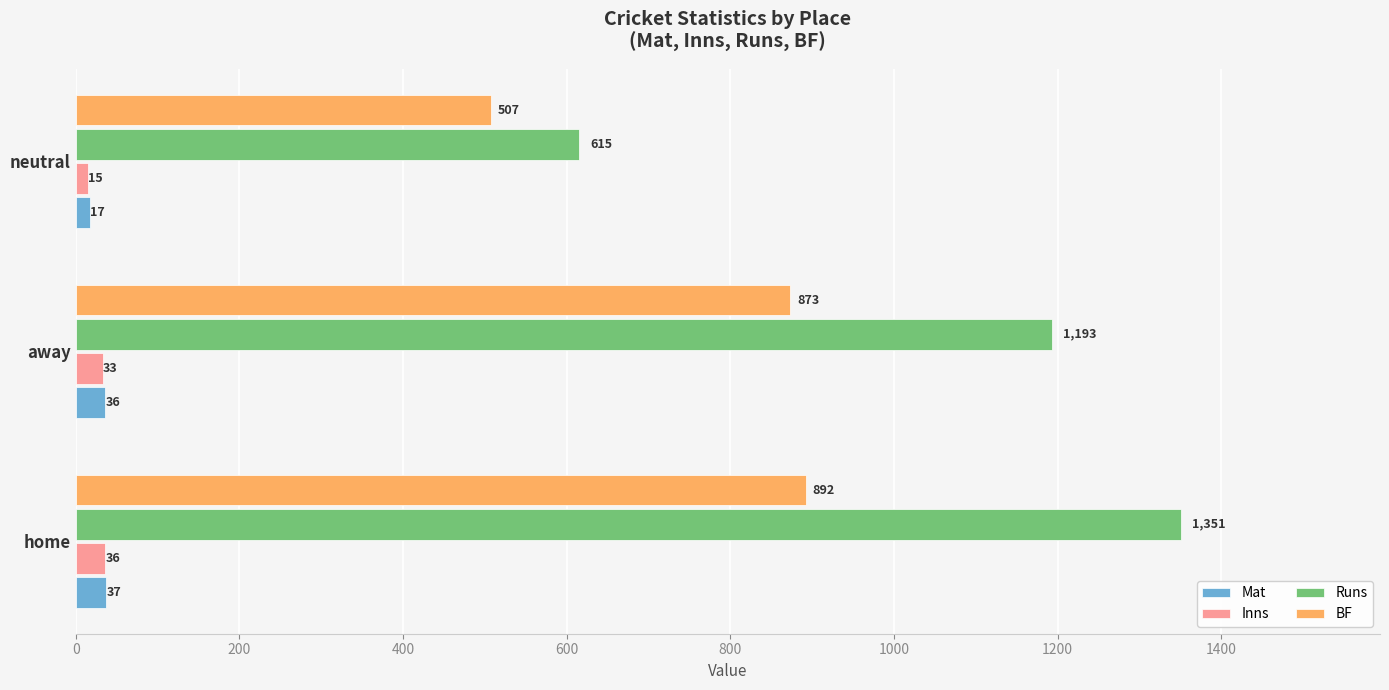

What is the difference between the Mat values at neutral and away?

19